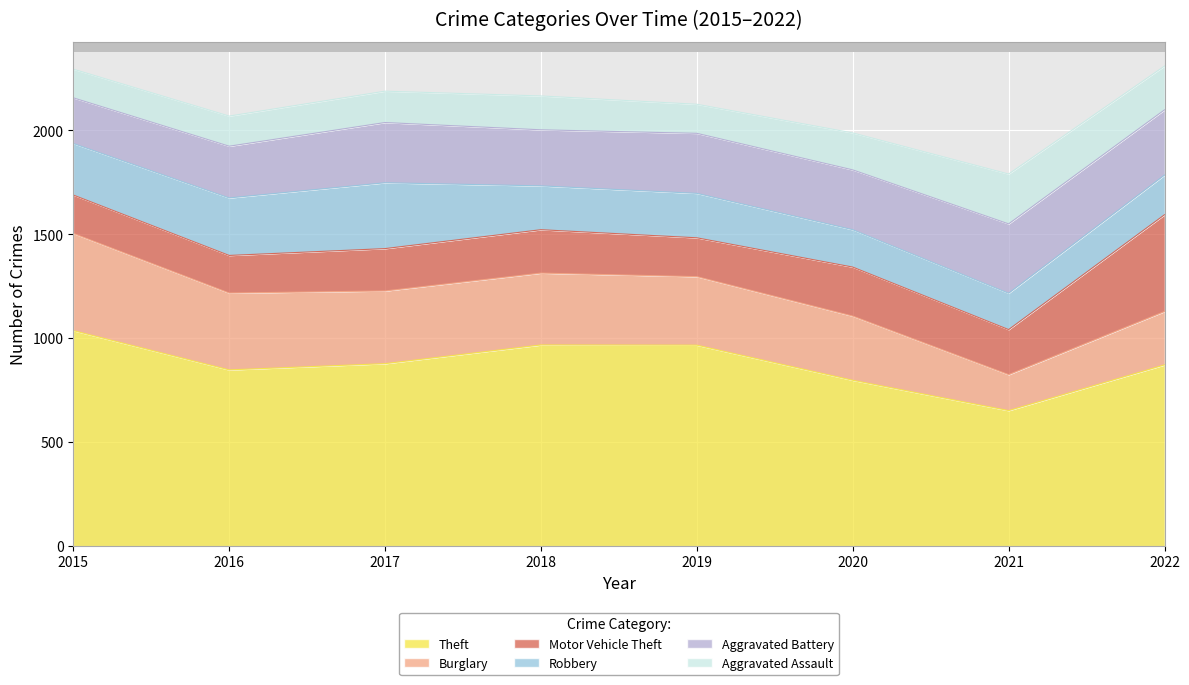

What is the total value across all series at 2020?

1988